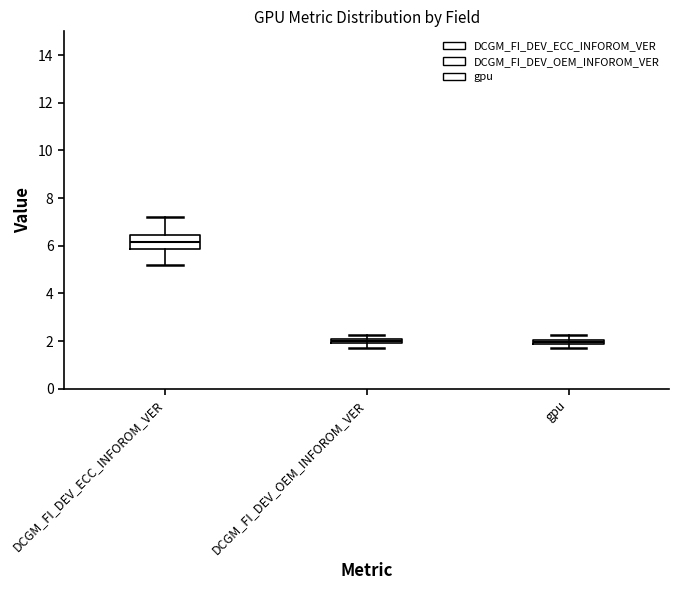

Where is the upper edge of the box for DCGM_FI_DEV_ECC_INFOROM_VER on the y-axis? The values are not printed on the chart, so give them approximately, as read against the axis.

6.4